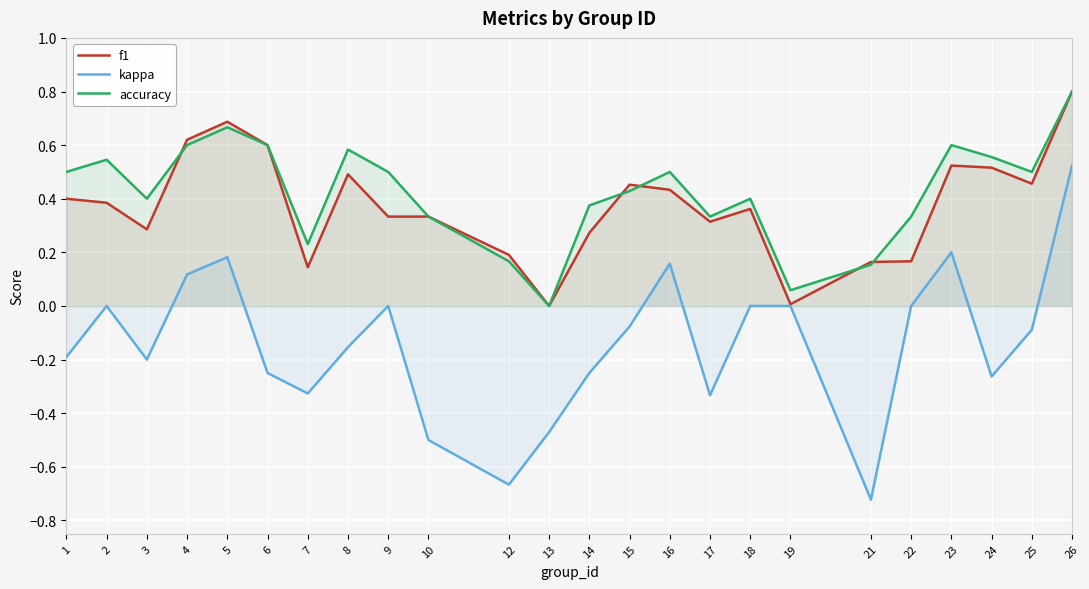

What is the sum of the kappa values at 14 and 19?

-0.2